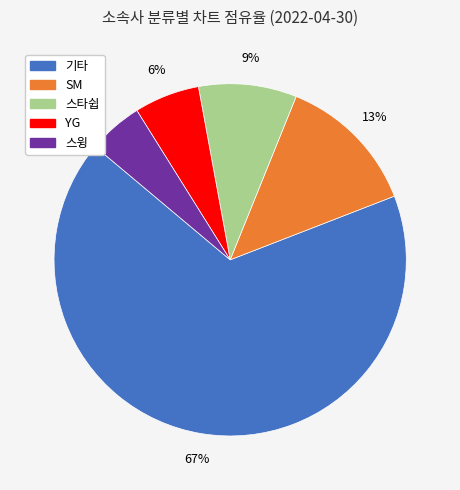

To the nearest percent, what is the difference between the largest and smallest slice percentages?

62%